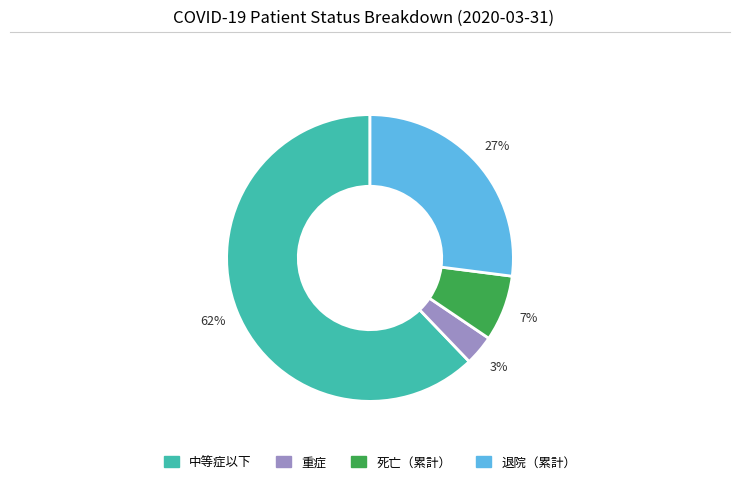

Is it true that 重症 is 3% of the pie?

True